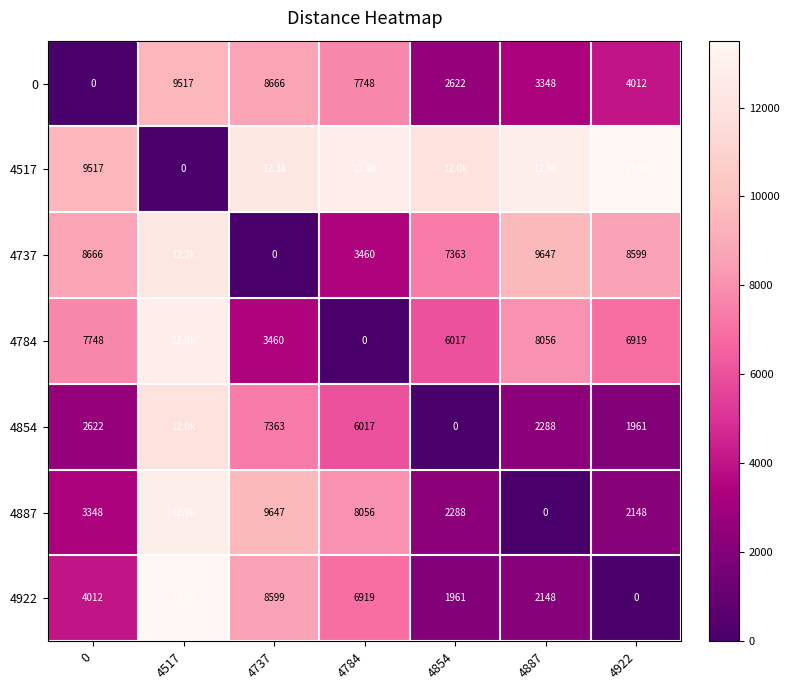

Is the value of 4887 at 4784 greater than the value of 4737 at 4887?

No